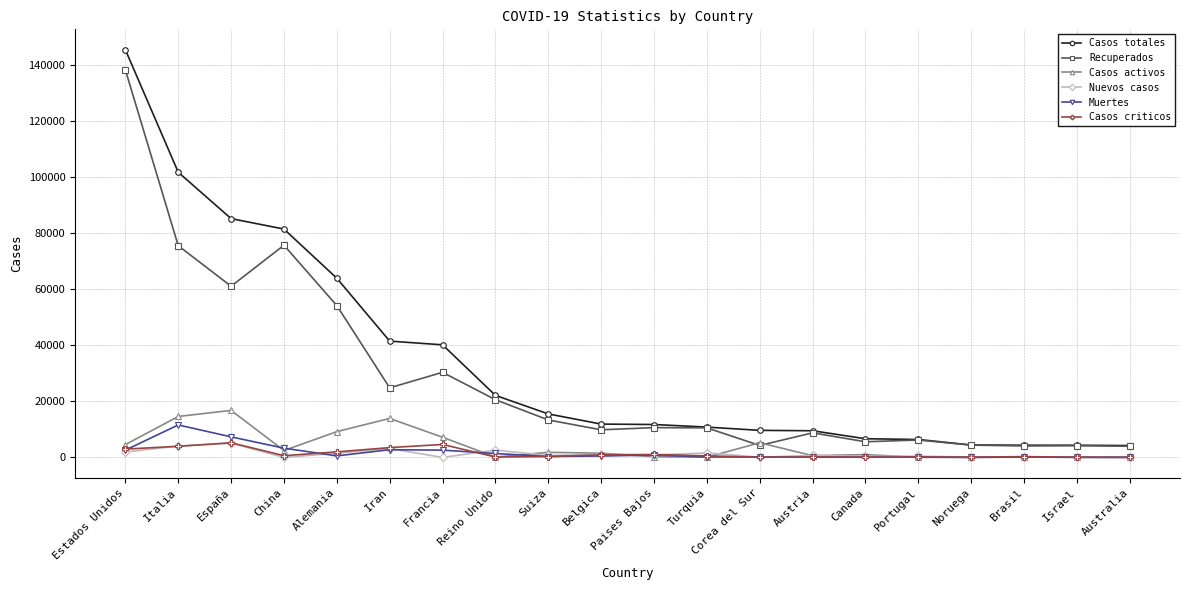

True or false: Nuevos casos has more than 1 points higher than both neighbors.

True